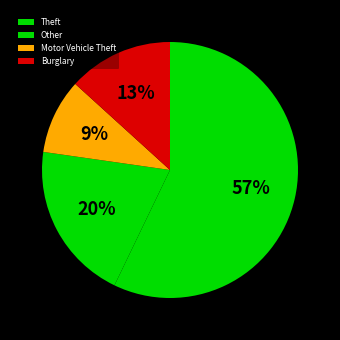

How many segments does this pie chart have?

4